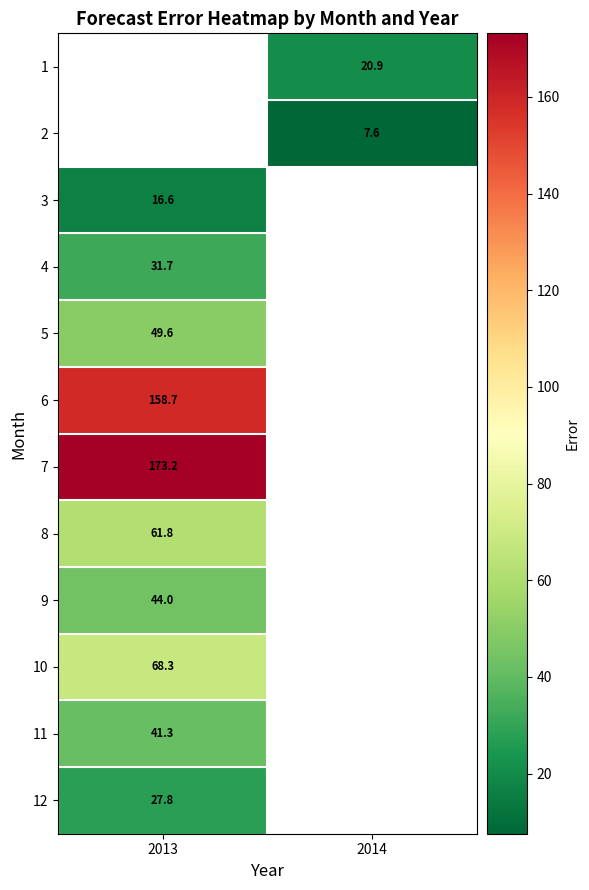

The 10 series shows 121.4 at 2013. True or false?

False